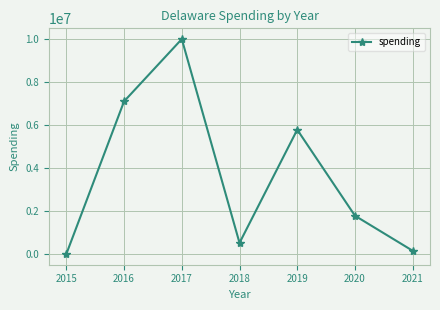

How many distinct data groups are displayed?

1